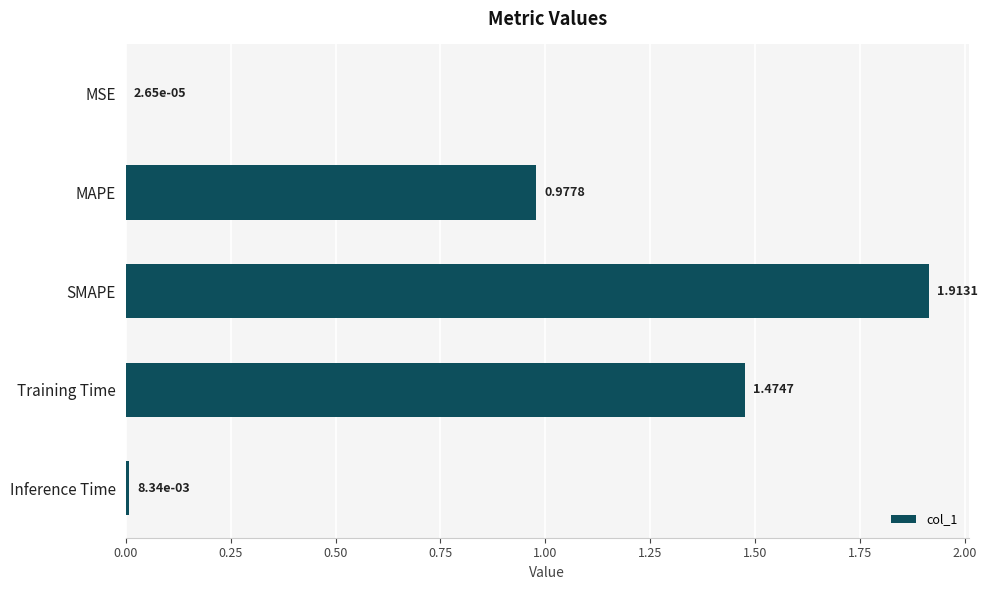

What is the average value?

0.9